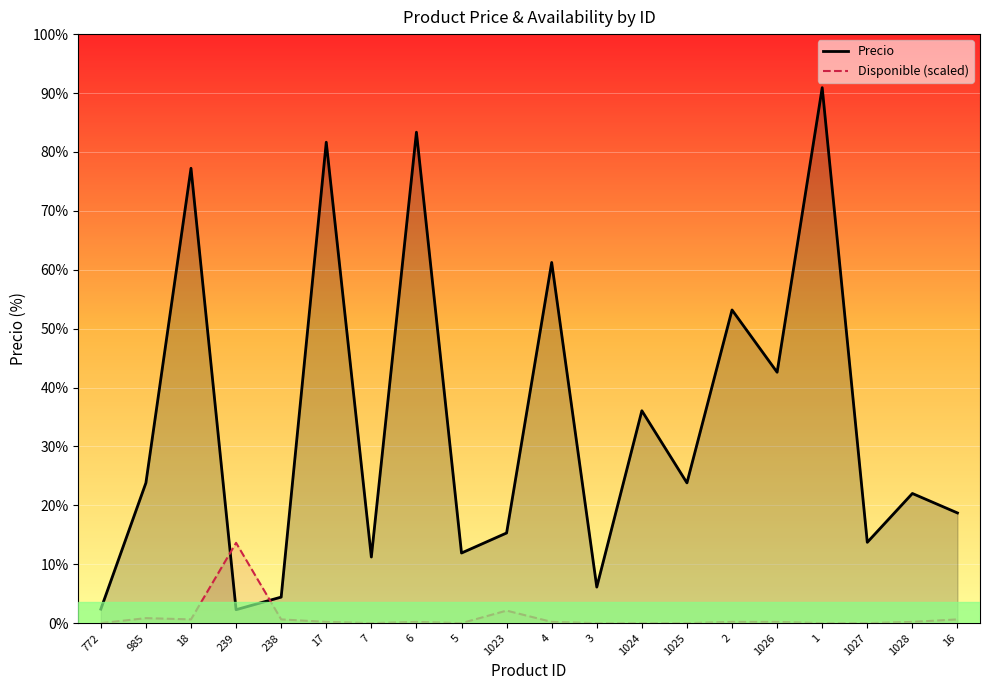

The Precio series shows 24000.0 at 17. True or false?

True